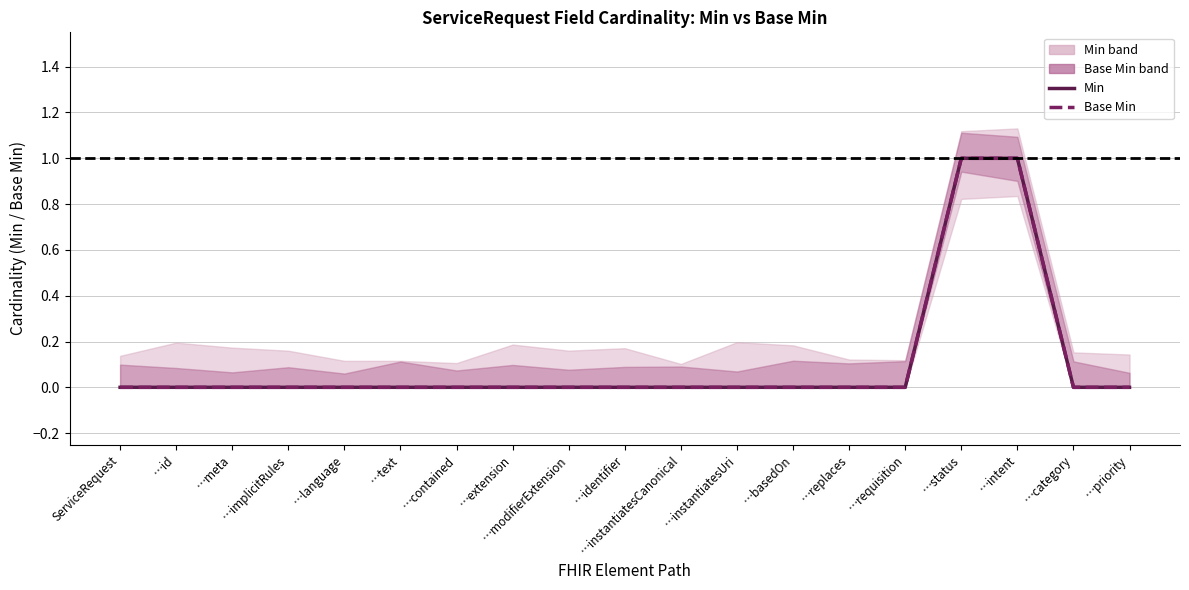

How many distinct data groups are displayed?

2